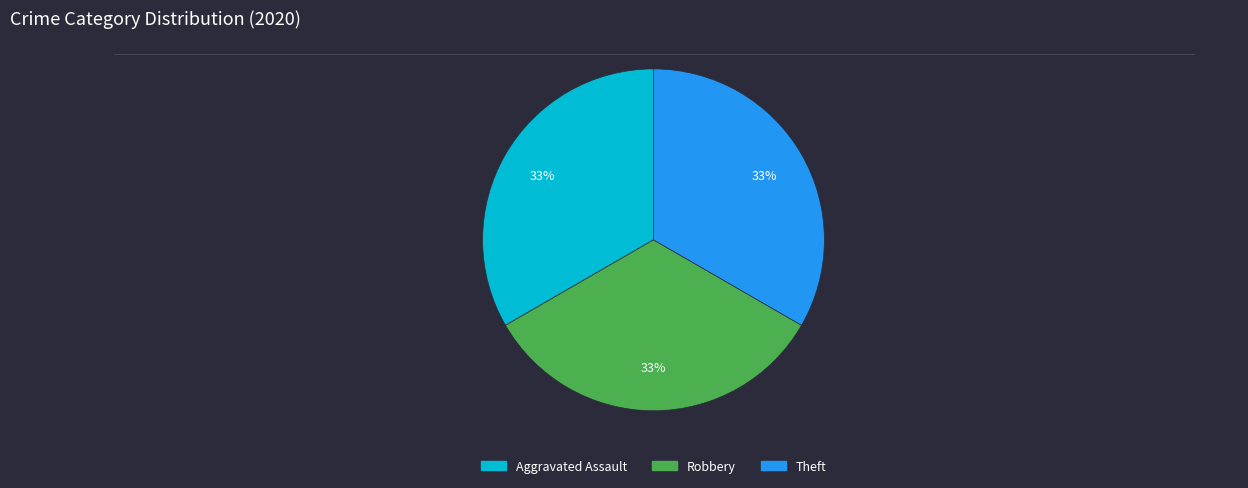

Is there a majority slice in this chart?

No